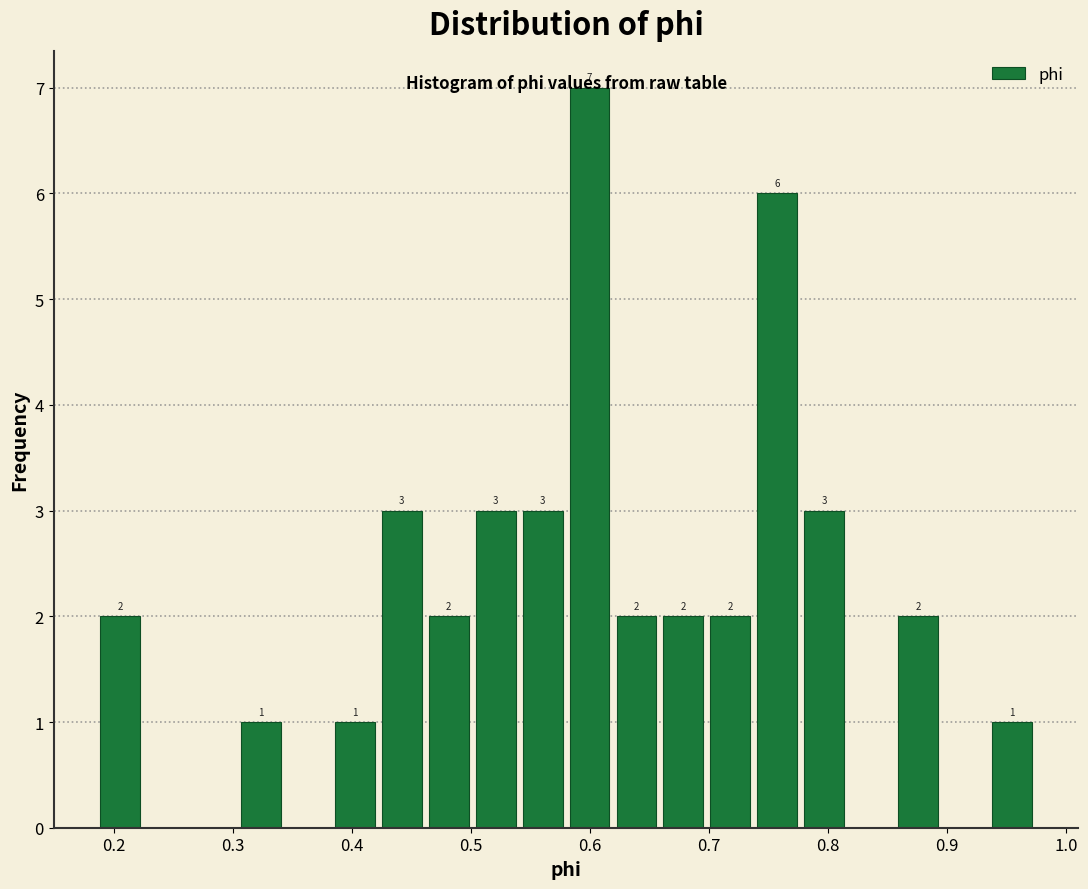

Read against the x-axis, roughly where is the centre of the tallest bar?

0.60